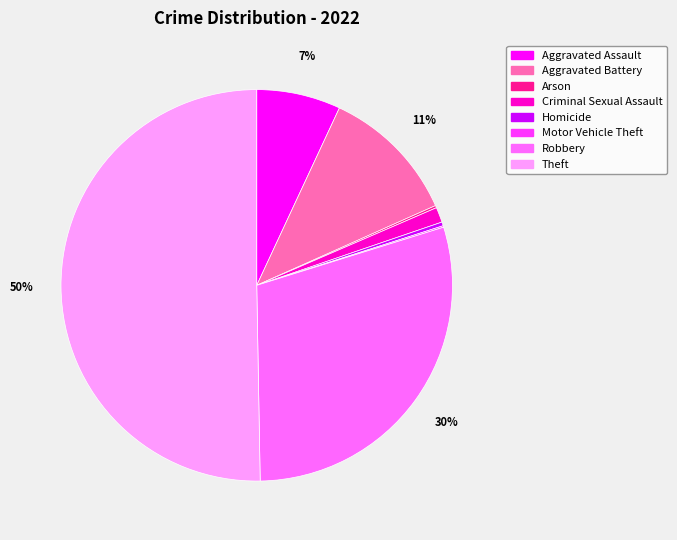

To the nearest percent, what is the average slice percentage?

12%